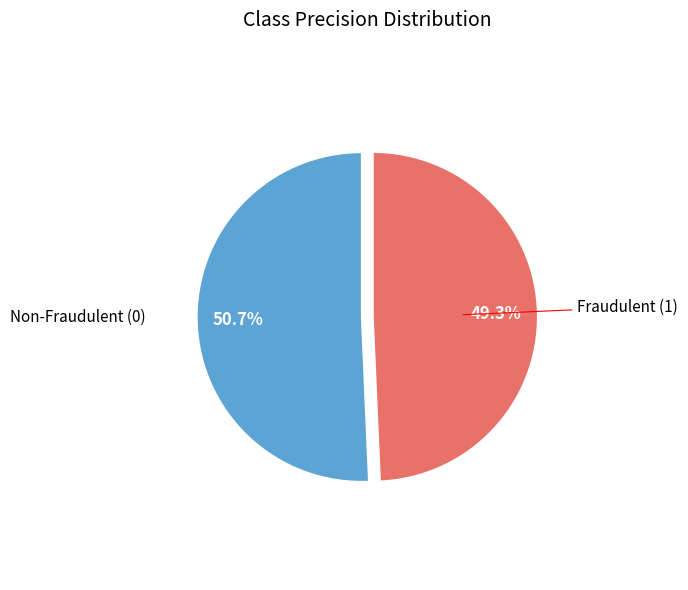

Between Non-Fraudulent (0) and Fraudulent (1), which is larger?

Non-Fraudulent (0)